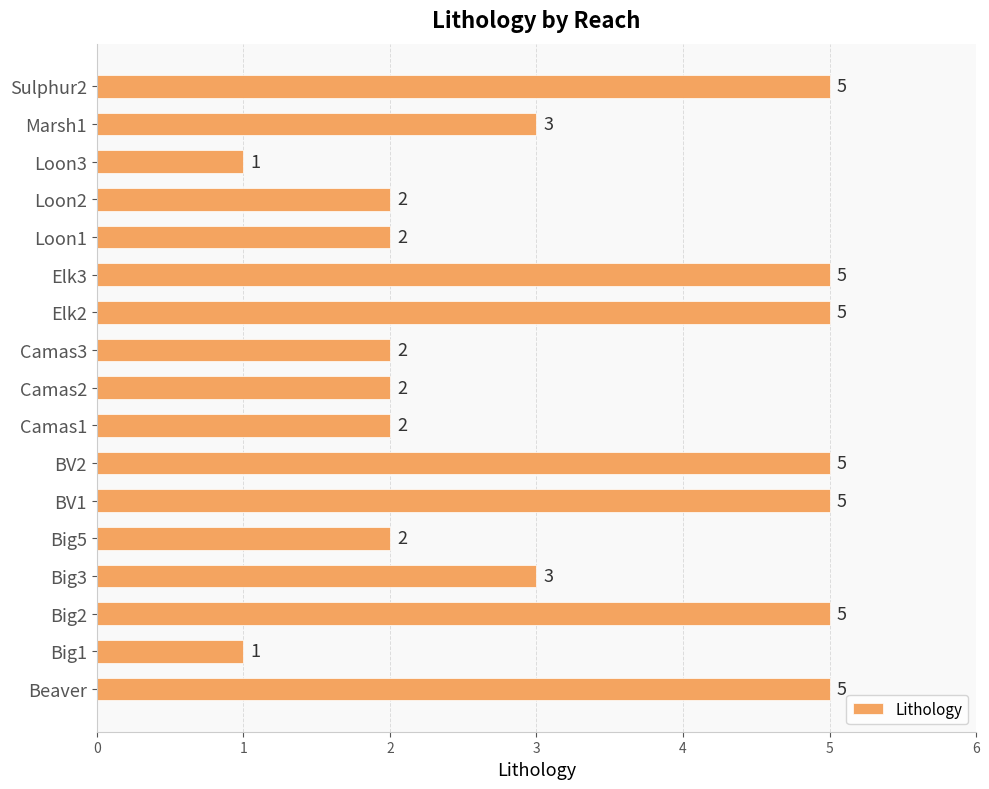

What is the difference between the maximum and minimum values?

4